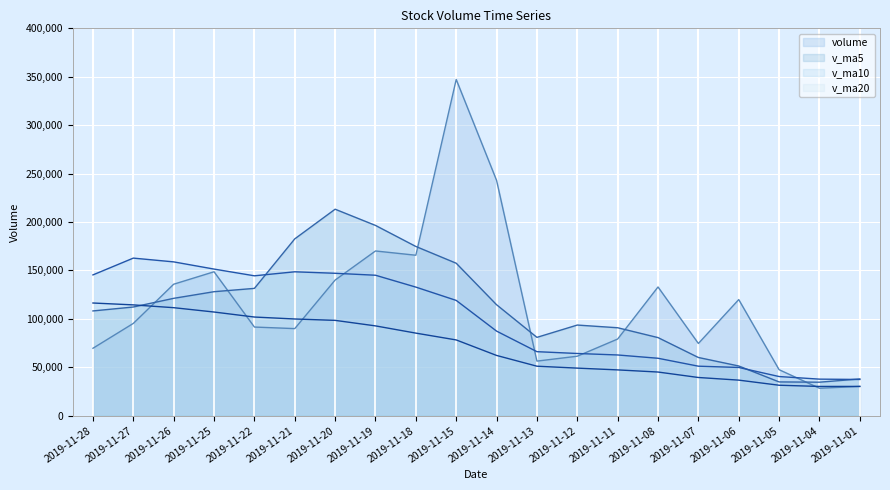

List the series in order of their peak value, highest first.

volume, v_ma5, v_ma10, v_ma20